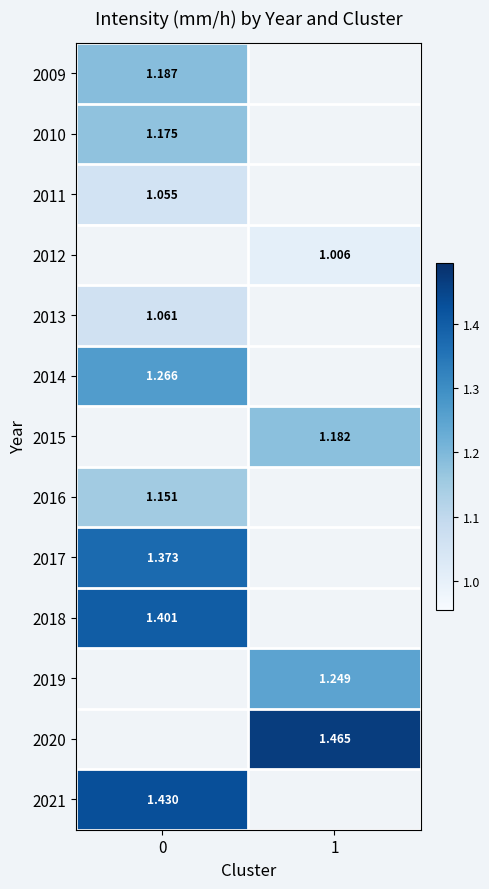

Is the value of 2017 at 0 greater than the value of 2010 at 0?

Yes